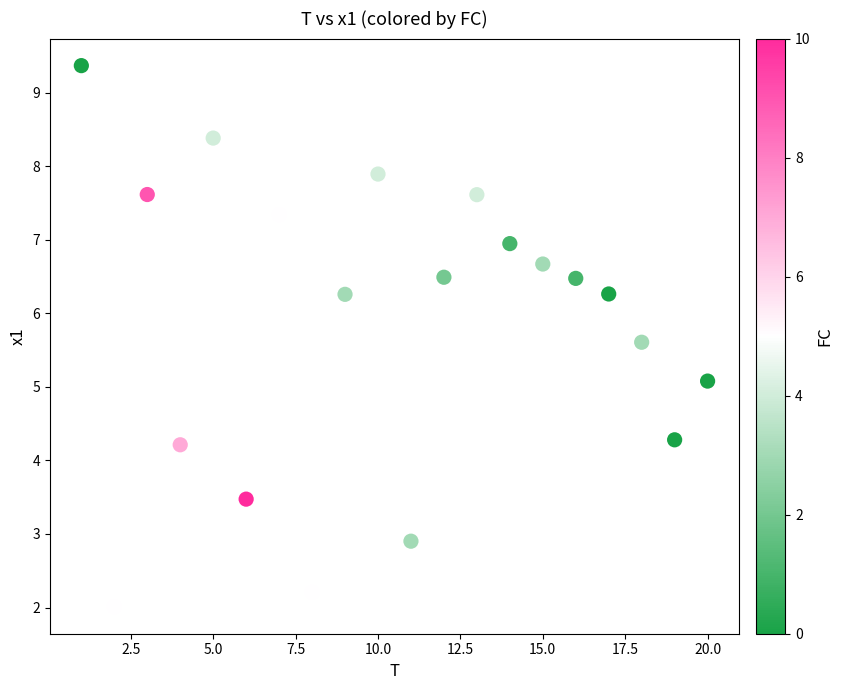

What is the range of X values (max minus min)?

19.0